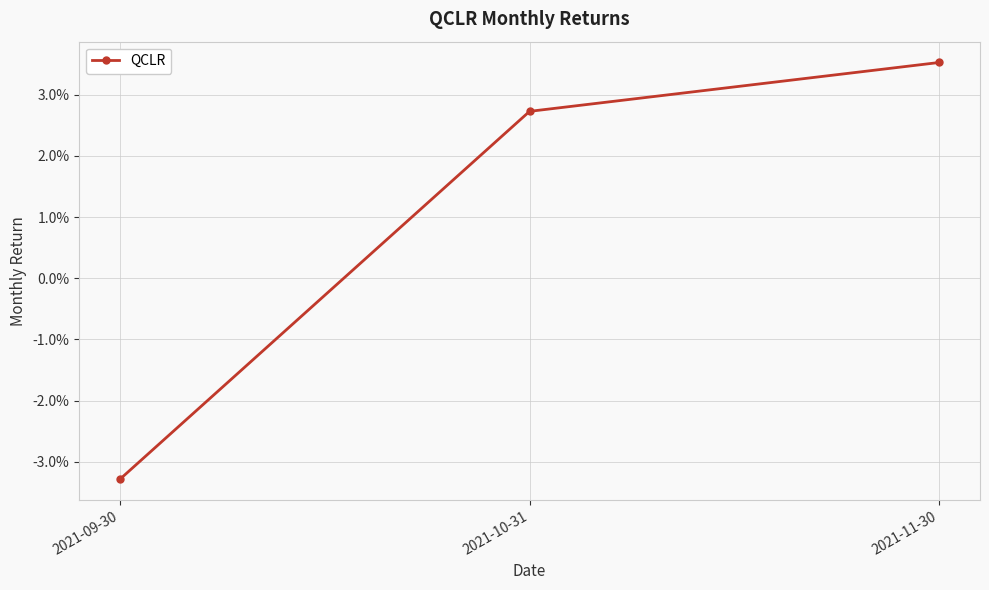

Where does the data first go above 0?

2021-10-31